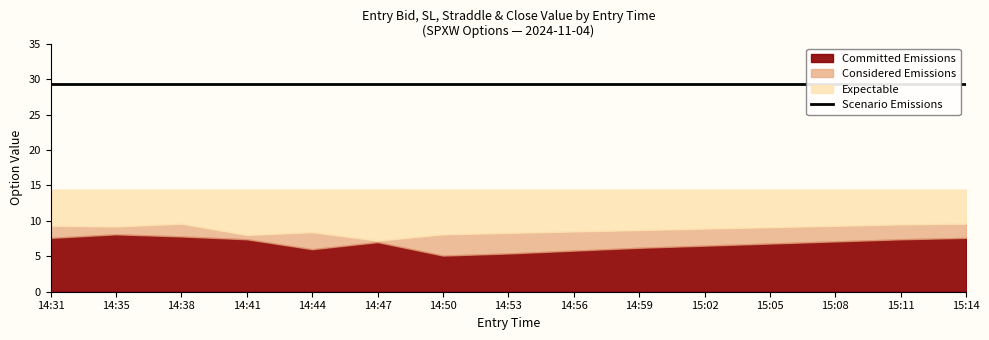

True or false: Considered Emissions has a value of 8.9 at 15:02.

True